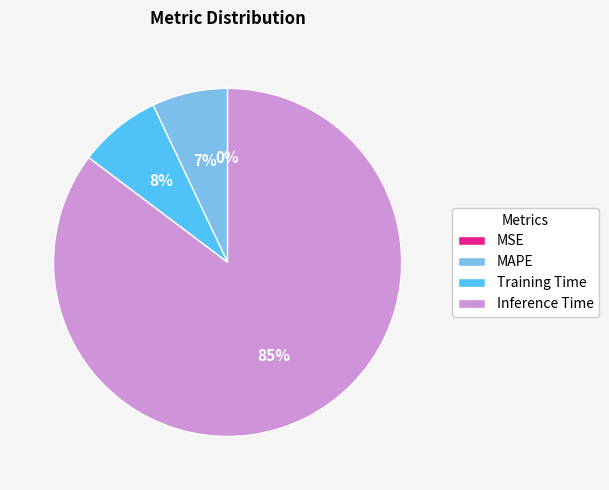

To the nearest percent, what is the difference between the largest and smallest slice percentages?

85%